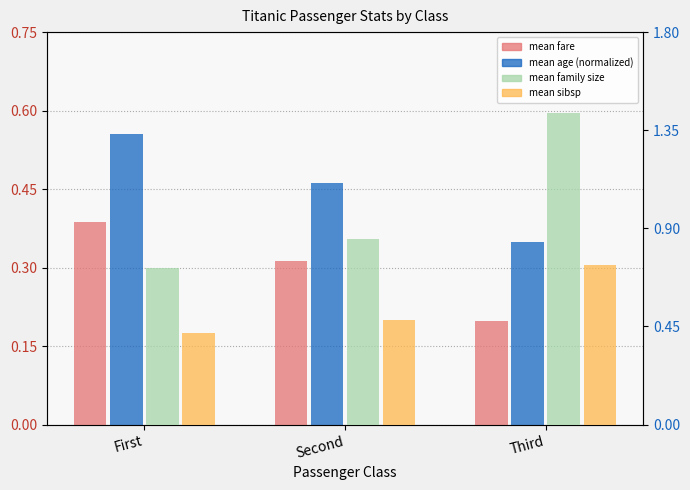

What is the difference between the second highest and minimum values in the mean_fare series?

0.1